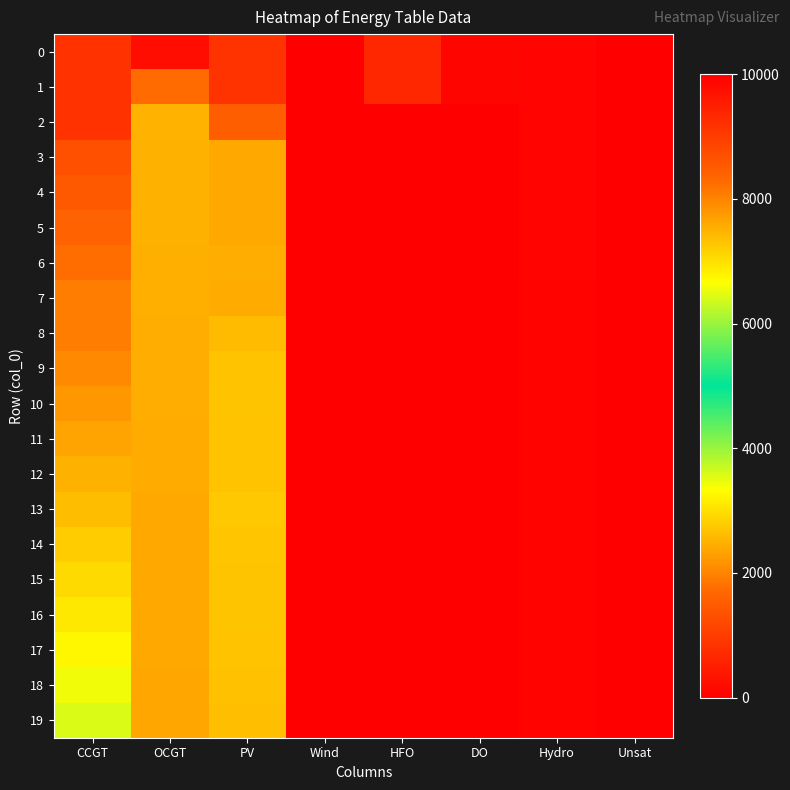

At which category is the sum across all series the highest?

Unsat